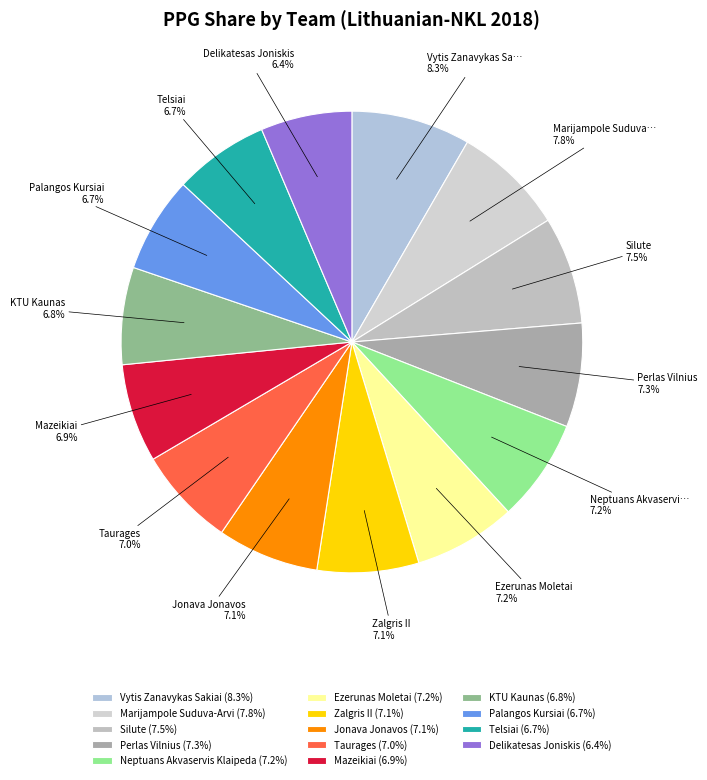

Which slice is the smallest?

Delikatesas Joniskis